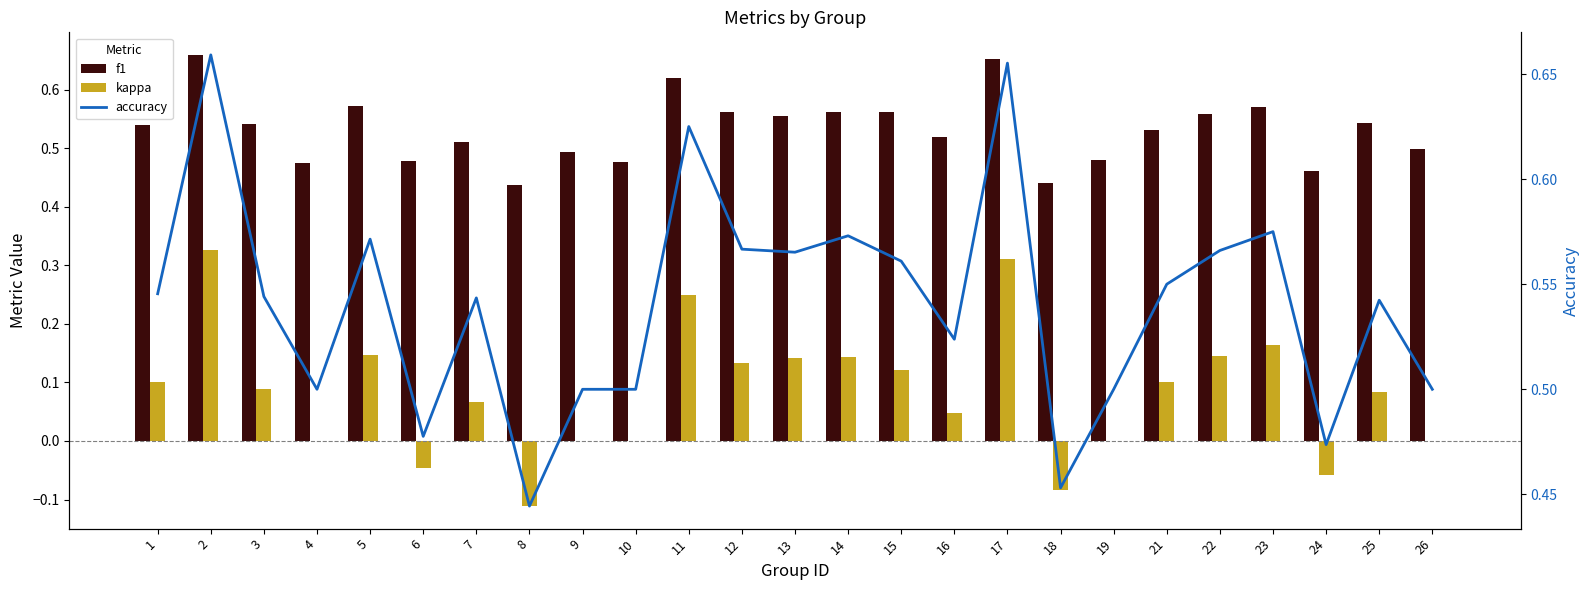

How many values in kappa are above zero?

16